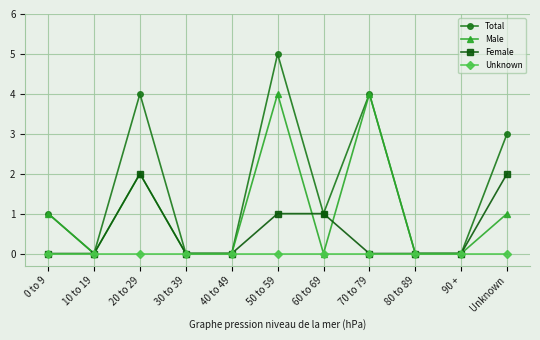

List the series in order of their overall mean, lowest first.

Unknown, Female, Male, Total